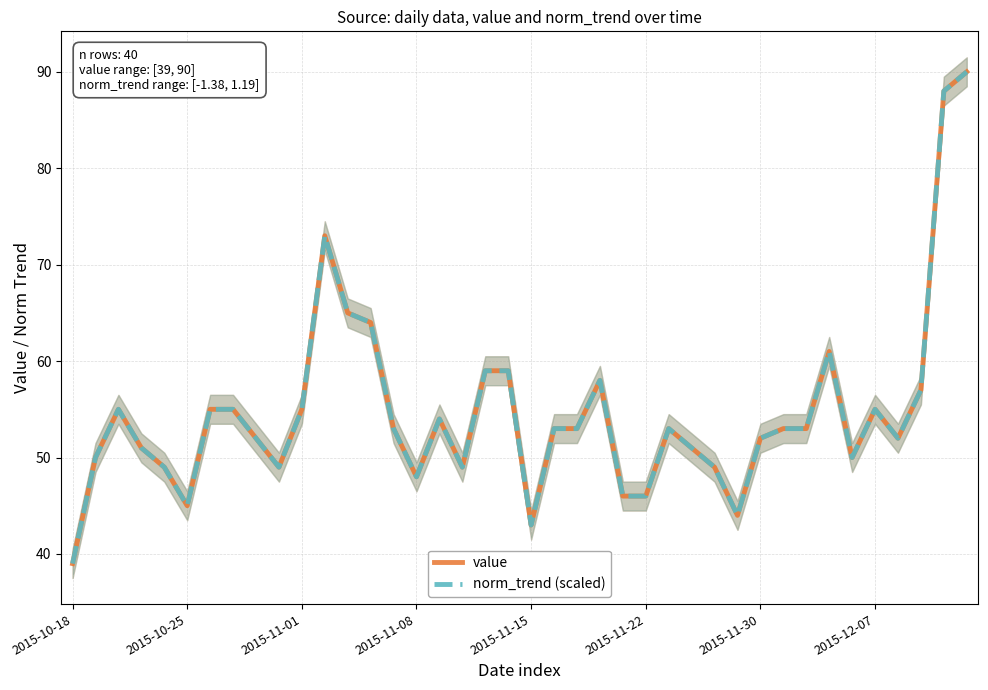

Which series has the largest total across all categories?

value